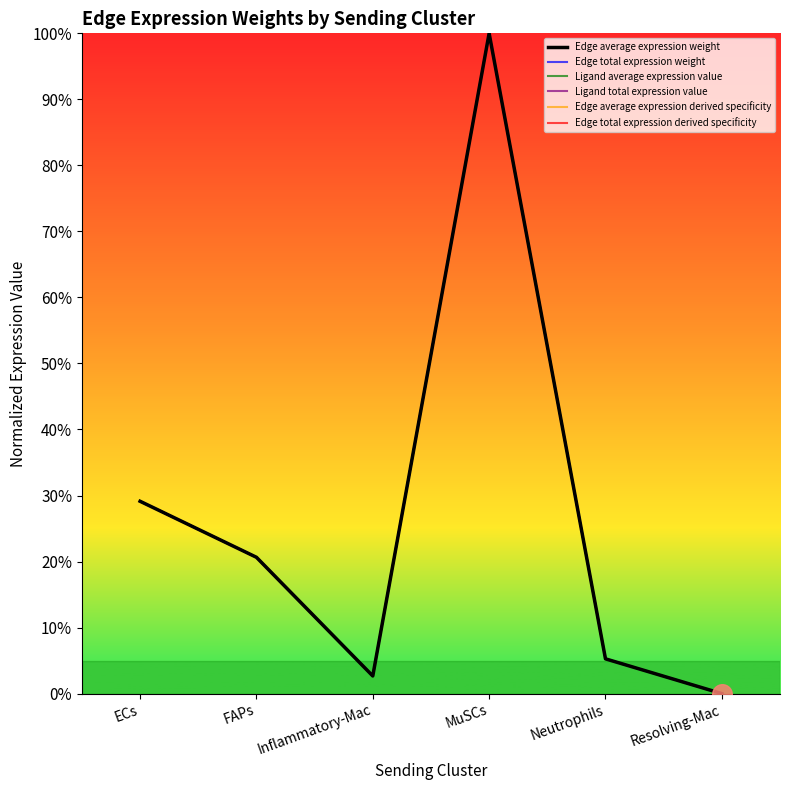

Is this an area chart (filled region under the line)?

No